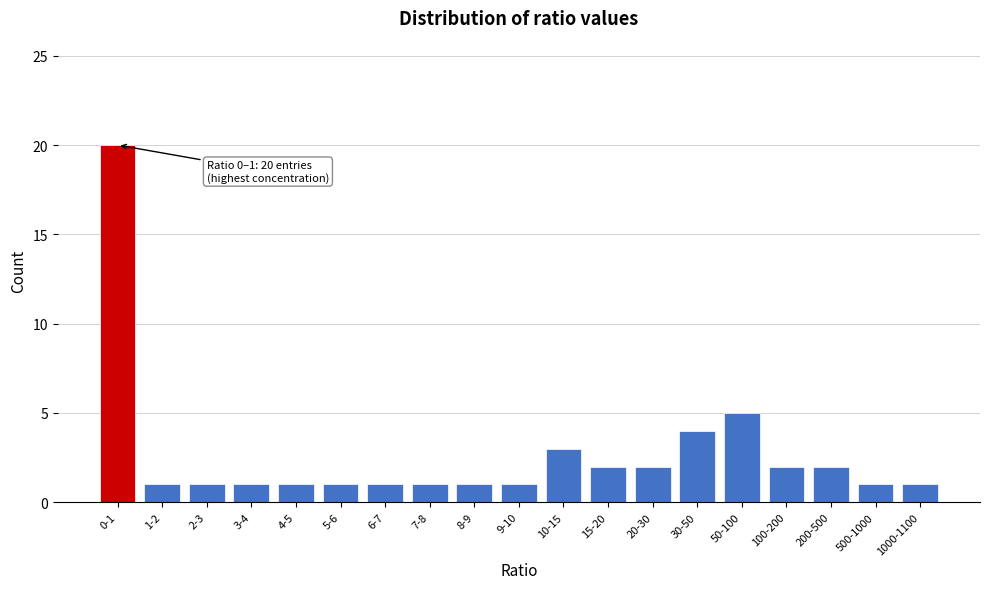

Reading left to right, extract all data points from this chart.

20	1	1	1	1	1	1	1	1	1	3	2	2	4	5	2	2	1	1